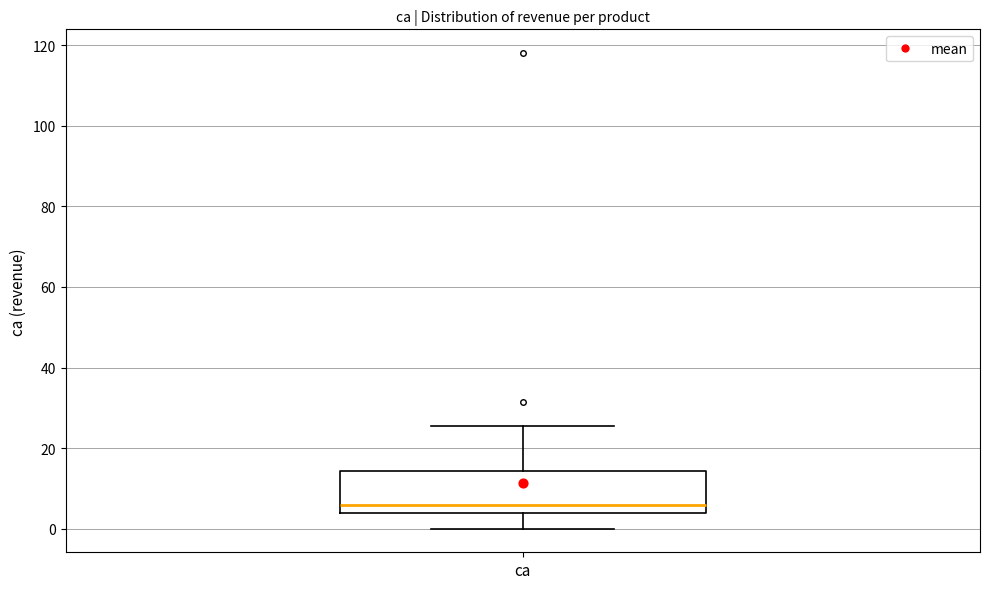

Transcribe this box plot: give where the median line is, the range the box spans, and where the two whiskers end, as read against the y-axis. The values are not printed on the chart, so give them approximately, as read against the axis.

median 6, box 4 to 14, whiskers 0 to 26